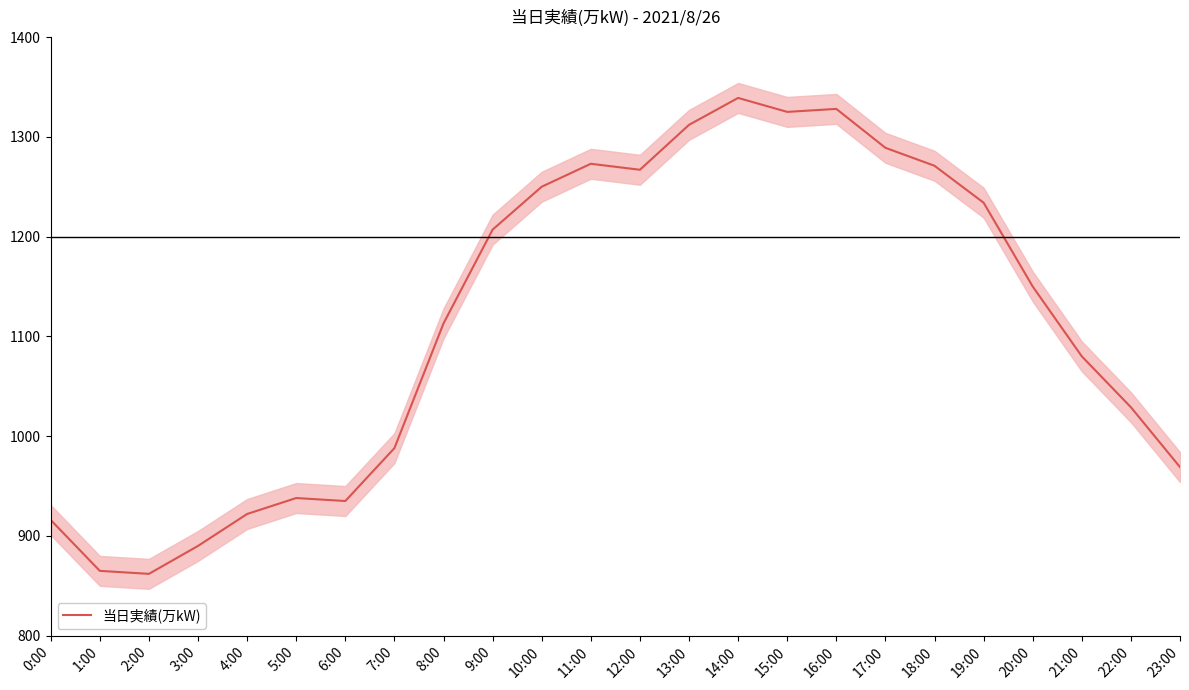

The value at 11:00 is 2139. True or false?

False